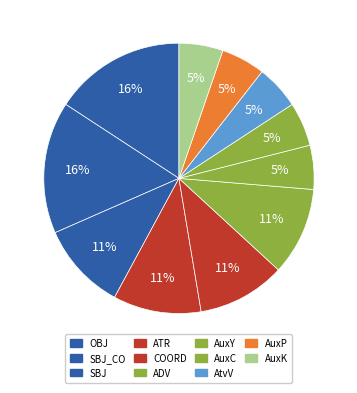

To the nearest percent, what is the difference between the largest and smallest slice percentages?

11%